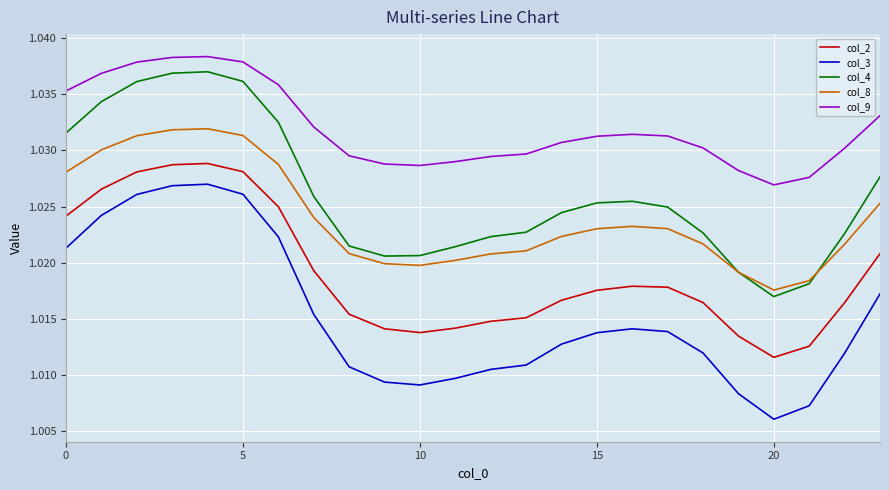

Which series has the largest total across all categories?

col_9